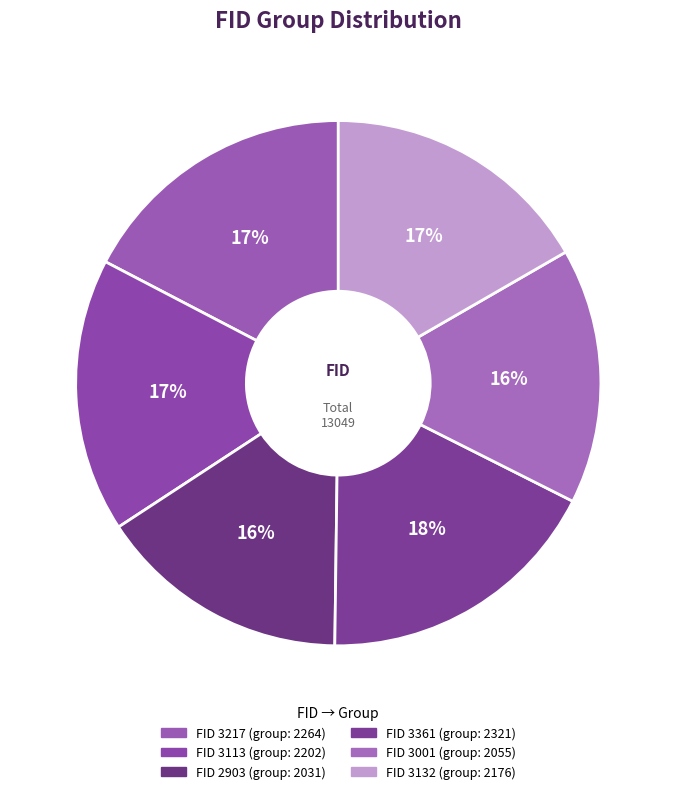

To the nearest percent, what is the average slice percentage?

17%